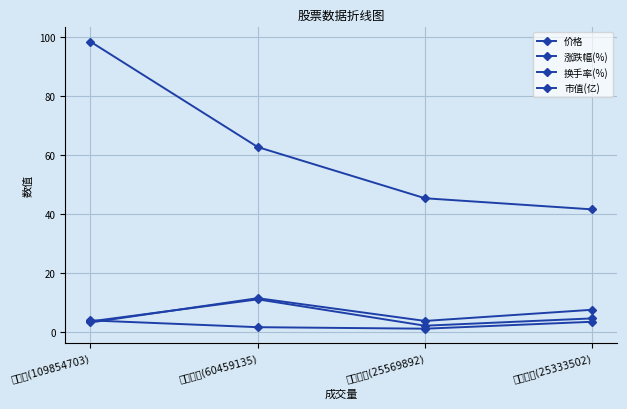

True or false: 涨跌幅(%) has a value of 3.4 at 乐凯胶片(25333502).

True